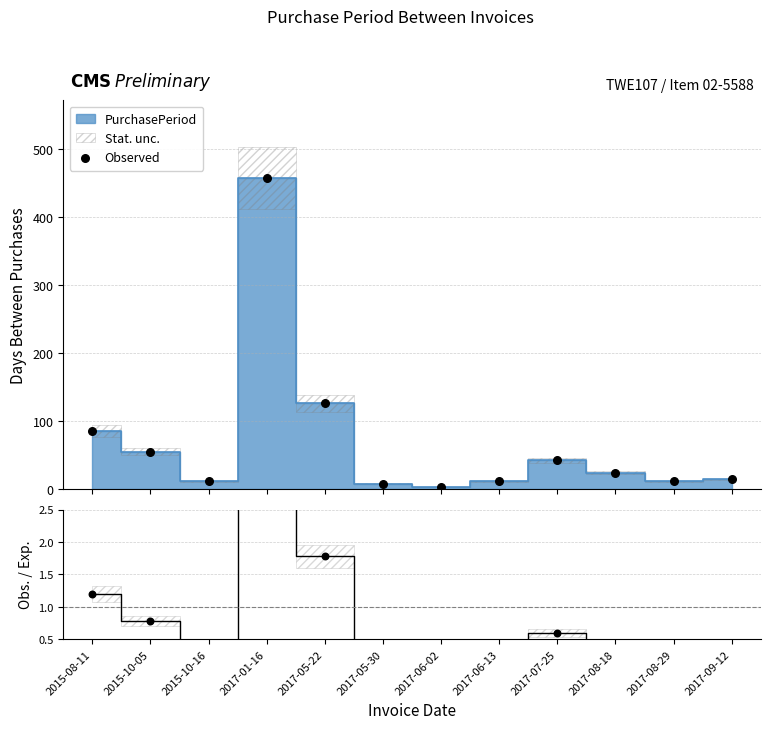

At how many categories does at least one series exceed 14?

6